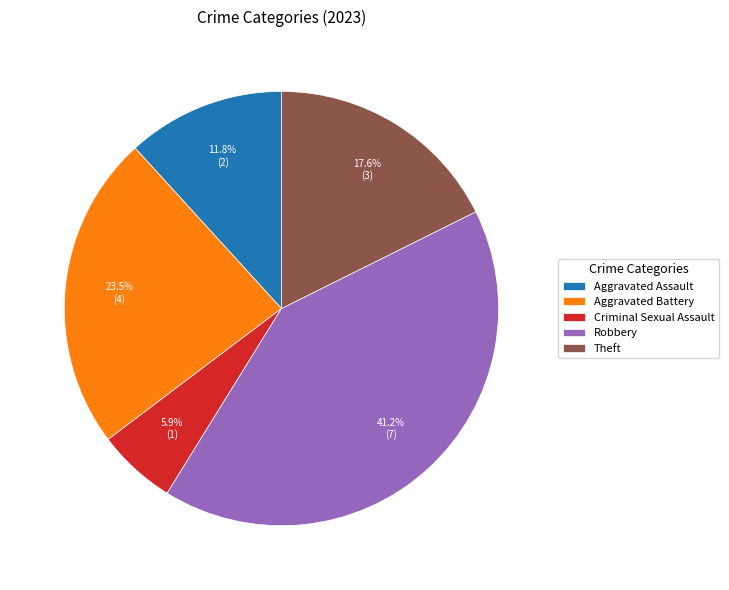

To the nearest percent, what percentage of the pie is Robbery?

41%